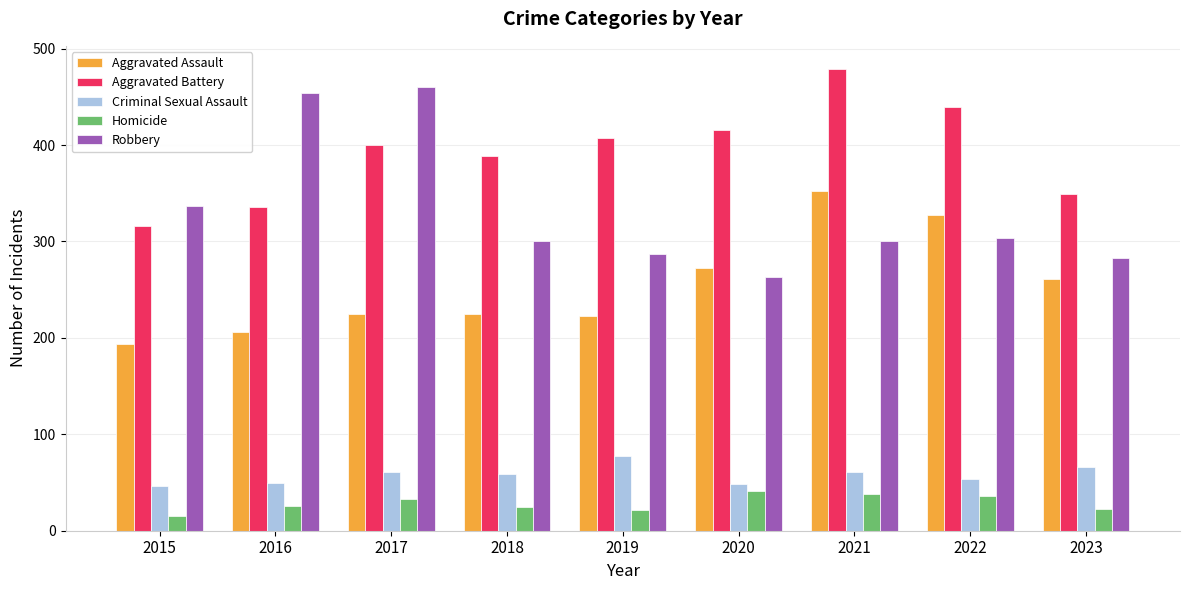

Which series has the largest range (max minus min)?

Robbery